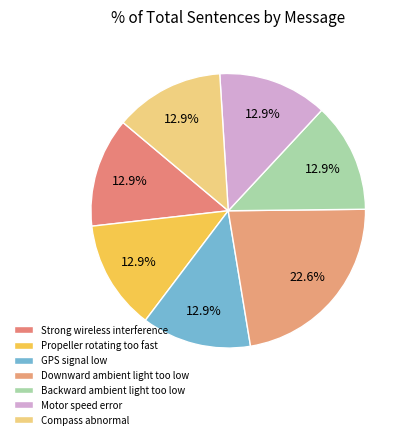

How many slices are in this pie chart?

7